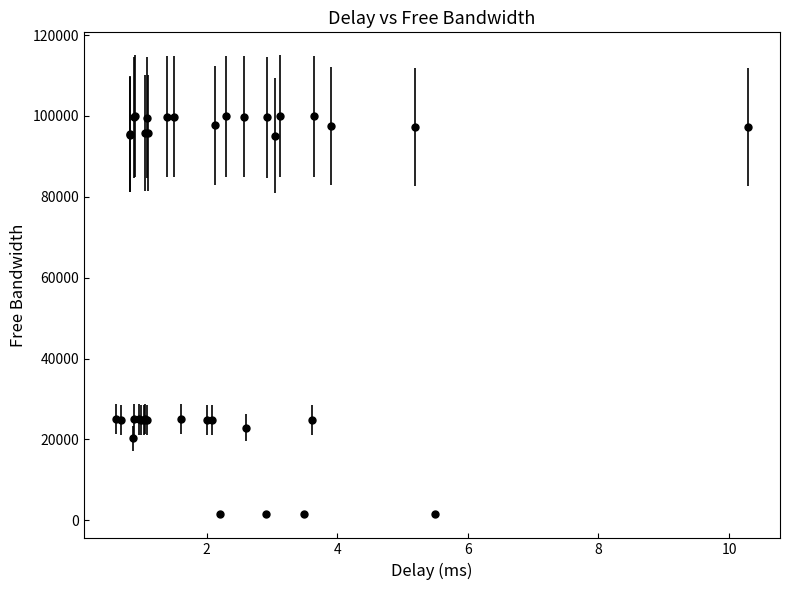

What is the greatest value displayed?

99991.5